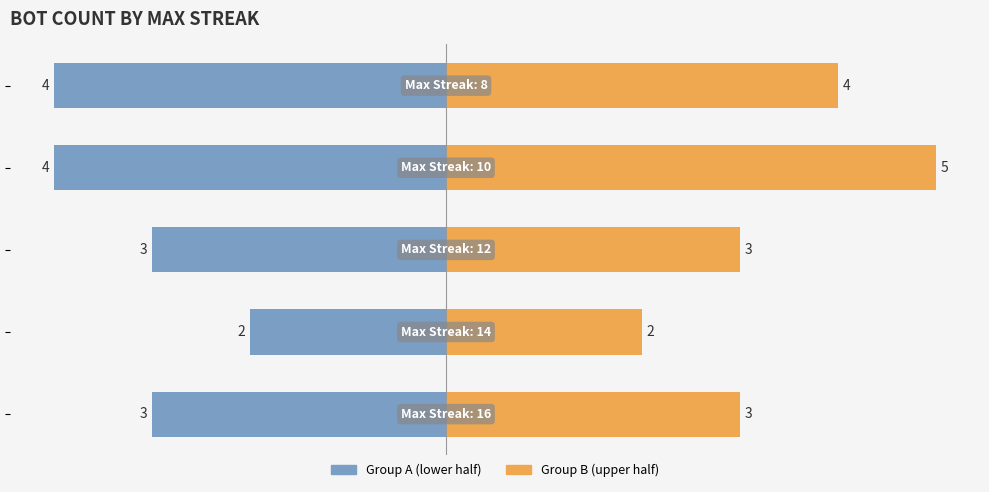

Reading right to left, transcribe all the data shown in this chart.

Max Streak Group A: 4=-4	3=-4	2=-3	1=-2	0=-3
Max Streak Group B: 4=4	3=5	2=3	1=2	0=3